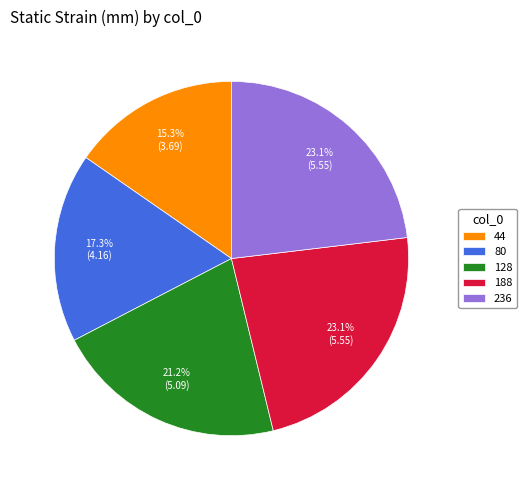

To the nearest percent, what is the combined percentage of 80 and 128?

38%